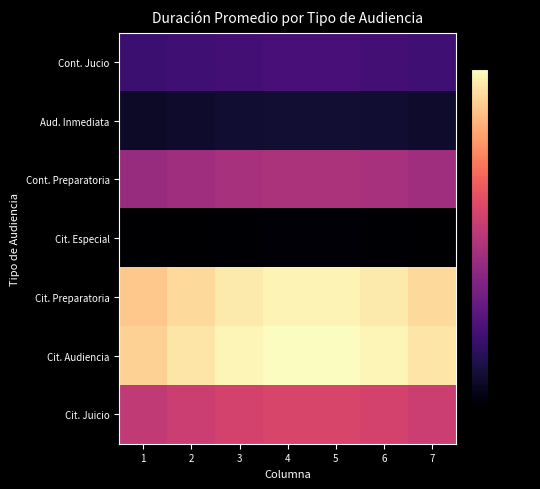

Reading left to right, transcribe all the data shown in this chart.

Cont. Jucio: 1=-40.0	2=-39.4	3=-38.9	4=-38.6	5=-38.6	6=-38.9	7=-39.4
Aud. Inmediata: 1=-46.1	2=-45.7	3=-45.5	4=-45.3	5=-45.3	6=-45.5	7=-45.7
Cont. Preparatoria: 1=-28.7	2=-27.6	3=-26.7	4=-26.2	5=-26.2	6=-26.7	7=-27.6
Cit. Especial: 1=-50.0	2=-49.8	3=-49.7	4=-49.6	5=-49.6	6=-49.7	7=-49.8
Cit. Preparatoria: 1=-5.8	2=-3.7	3=-2.1	4=-1.1	5=-1.1	6=-2.1	7=-3.7
Cit. Audiencia: 1=-4.8	2=-2.7	3=-1.0	4=-0.0	5=-0.0	6=-1.0	7=-2.7
Cit. Juicio: 1=-23.7	2=-22.4	3=-21.3	4=-20.7	5=-20.7	6=-21.3	7=-22.4